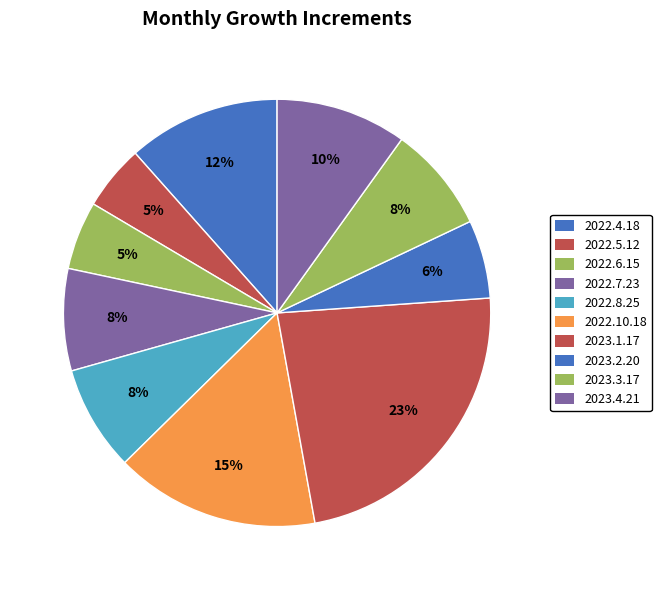

What percentage is the 2022.4.18 slice, to the nearest percent?

12%